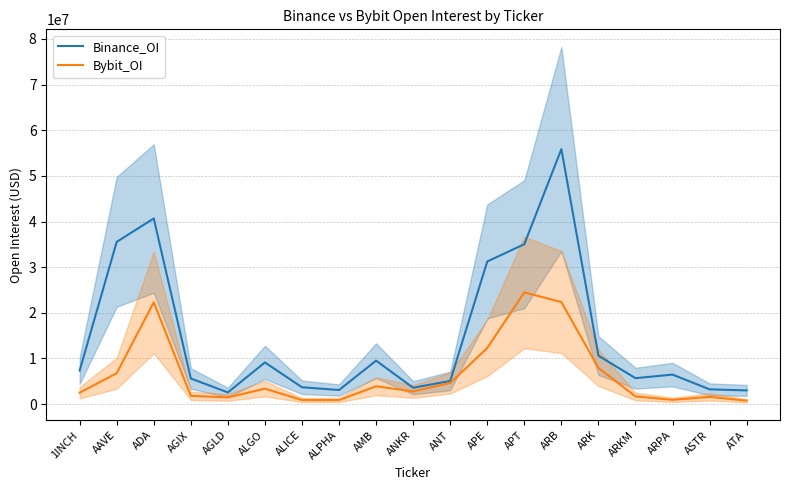

List the series in order of their overall mean, highest first.

Binance_OI, Bybit_OI